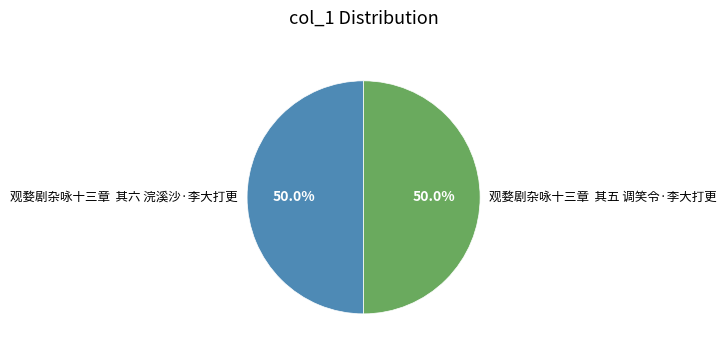

Approximately how many times larger is the value at 观婺剧杂咏十三章 其五 调笑令·李大打更 compared to 观婺剧杂咏十三章 其六 浣溪沙·李大打更?

1.0